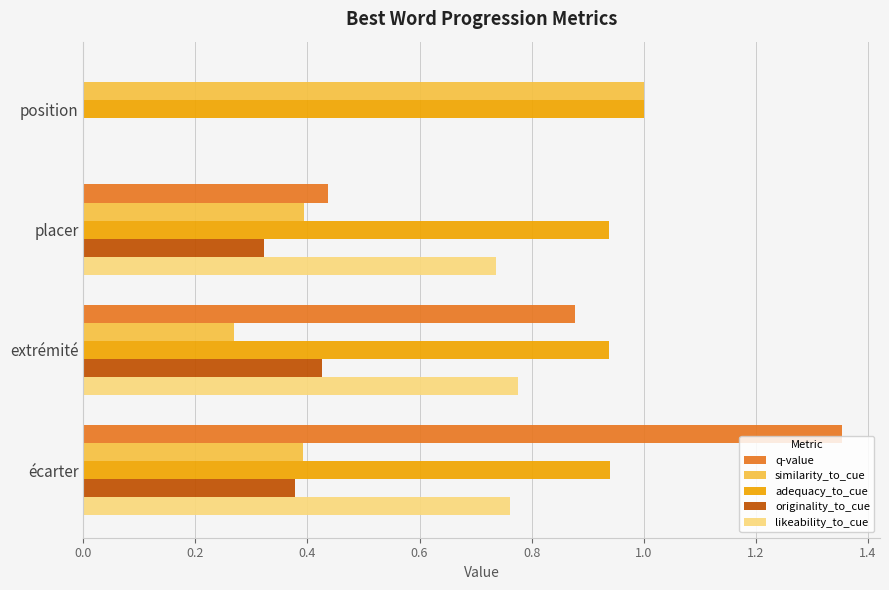

Is the value of likeability_to_cue at extrémité greater than the value of similarity_to_cue at placer?

Yes